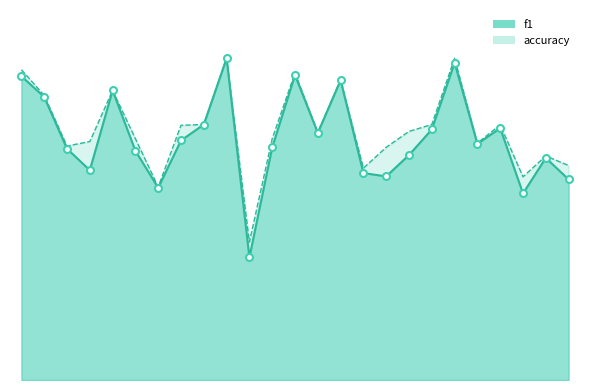

How many lines are shown in the chart?

2